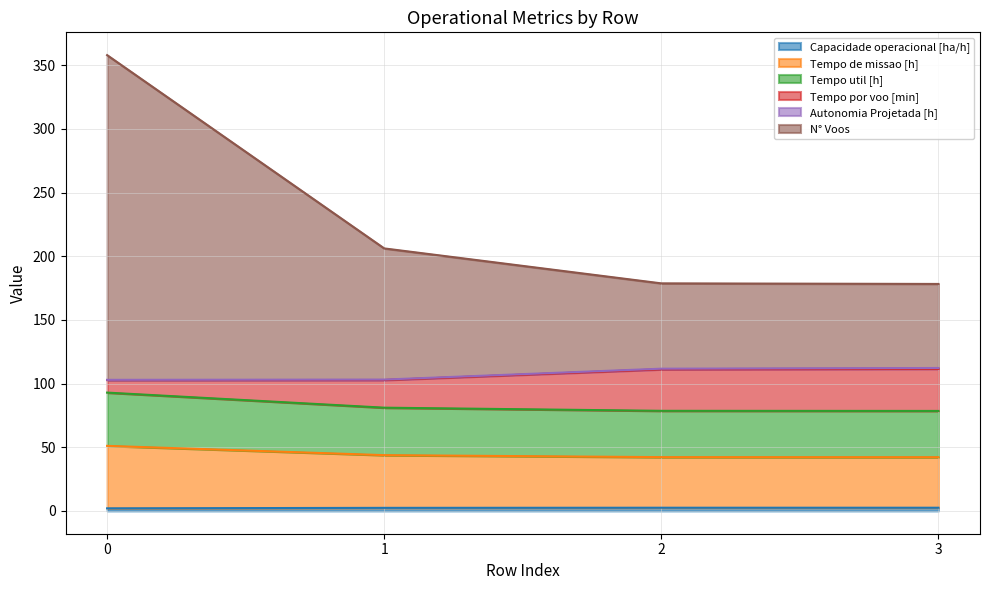

True or false: Capacidade operacional [ha/h] and Tempo de missao [h] cross at least once.

False